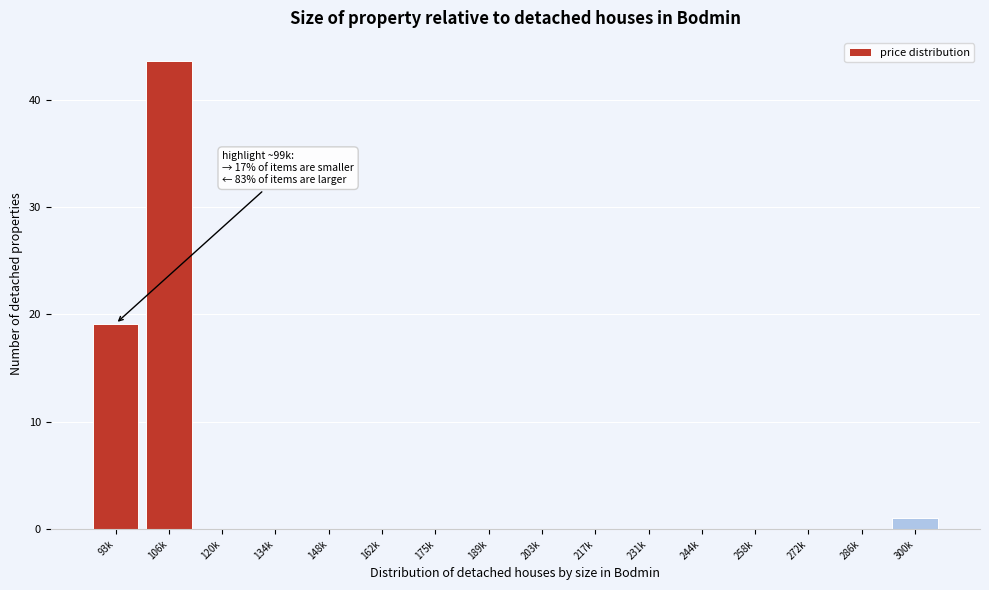

Reading left to right, transcribe all the data shown in this chart.

93k=19.1	106k=43.6	120k=0.0	134k=0.0	148k=0.0	162k=0.0	175k=0.0	189k=0.0	203k=0.0	217k=0.0	231k=0.0	244k=0.0	258k=0.0	272k=0.0	286k=0.0	300k=1.1